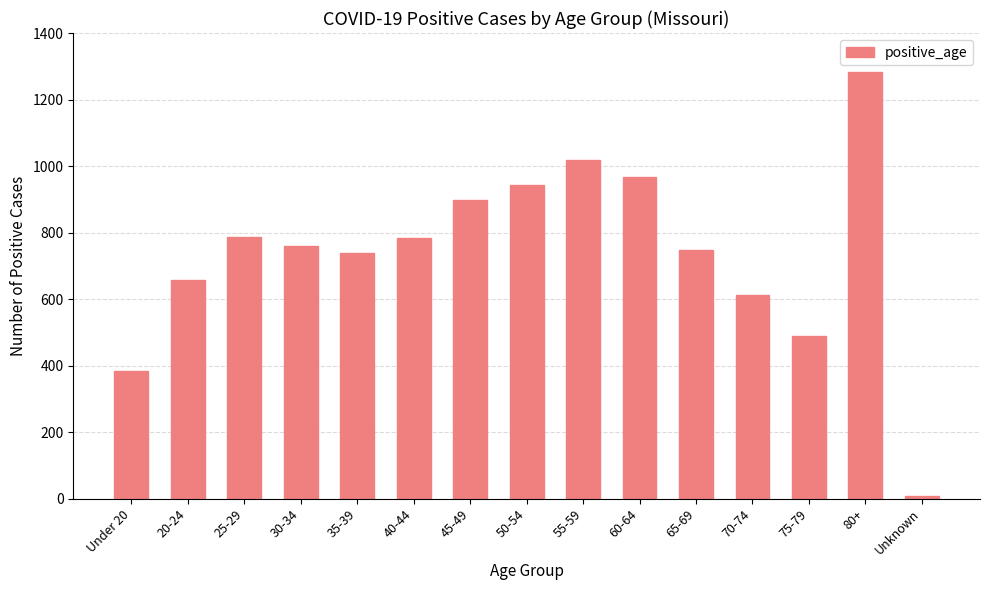

What is the difference between the values at 60-64 and 25-29?

182